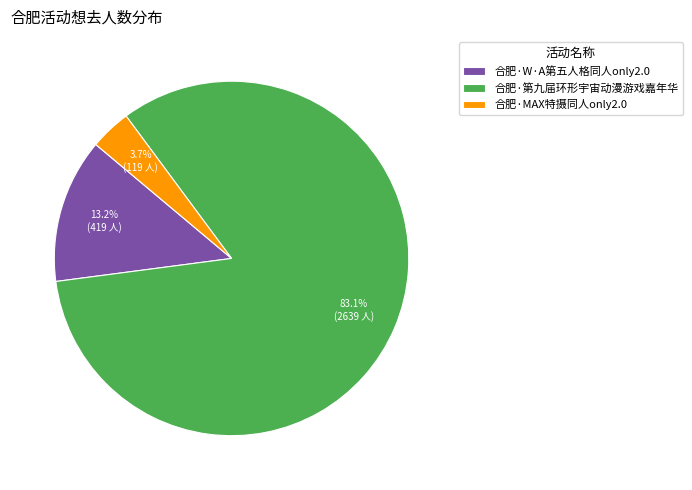

How many slices are in this pie chart?

3